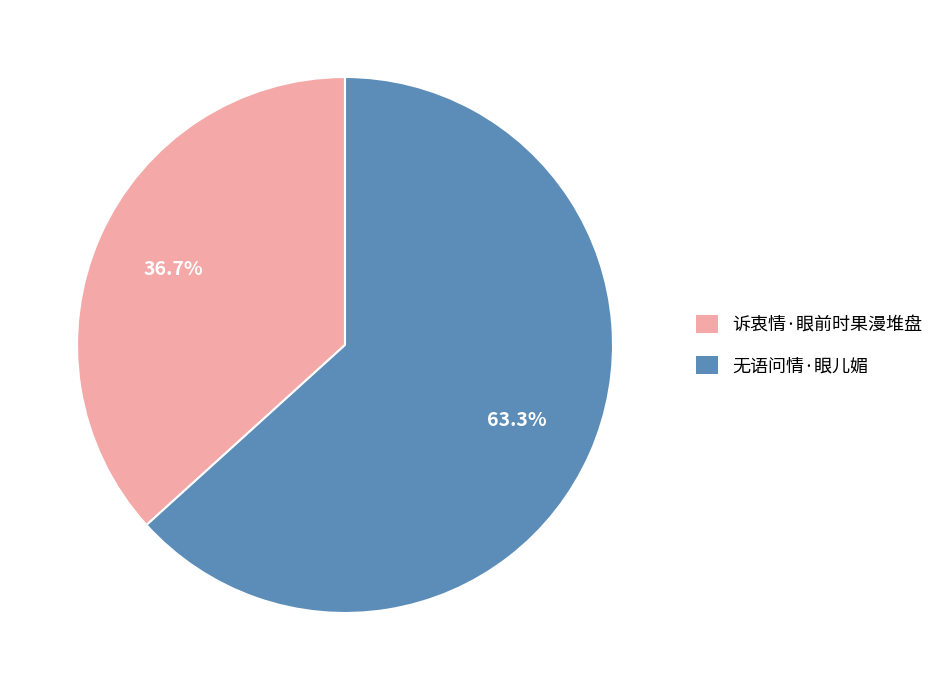

What percentage is NOT represented by 诉衷情·眼前时果漫堆盘?

63.3%